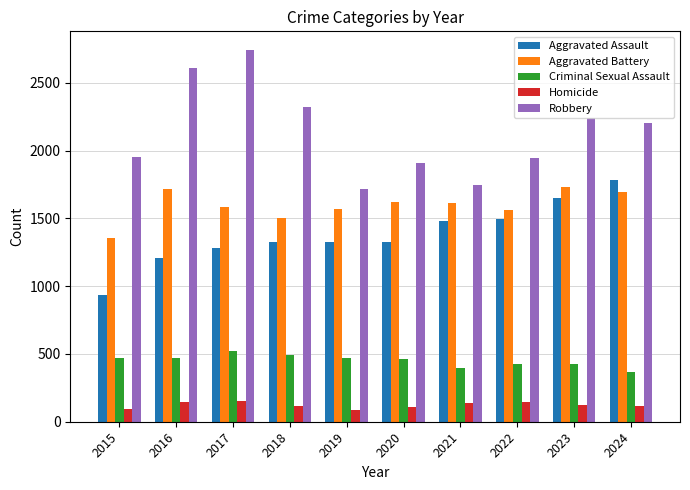

What is the value of the Criminal Sexual Assault bar at the 7th from the left?

398